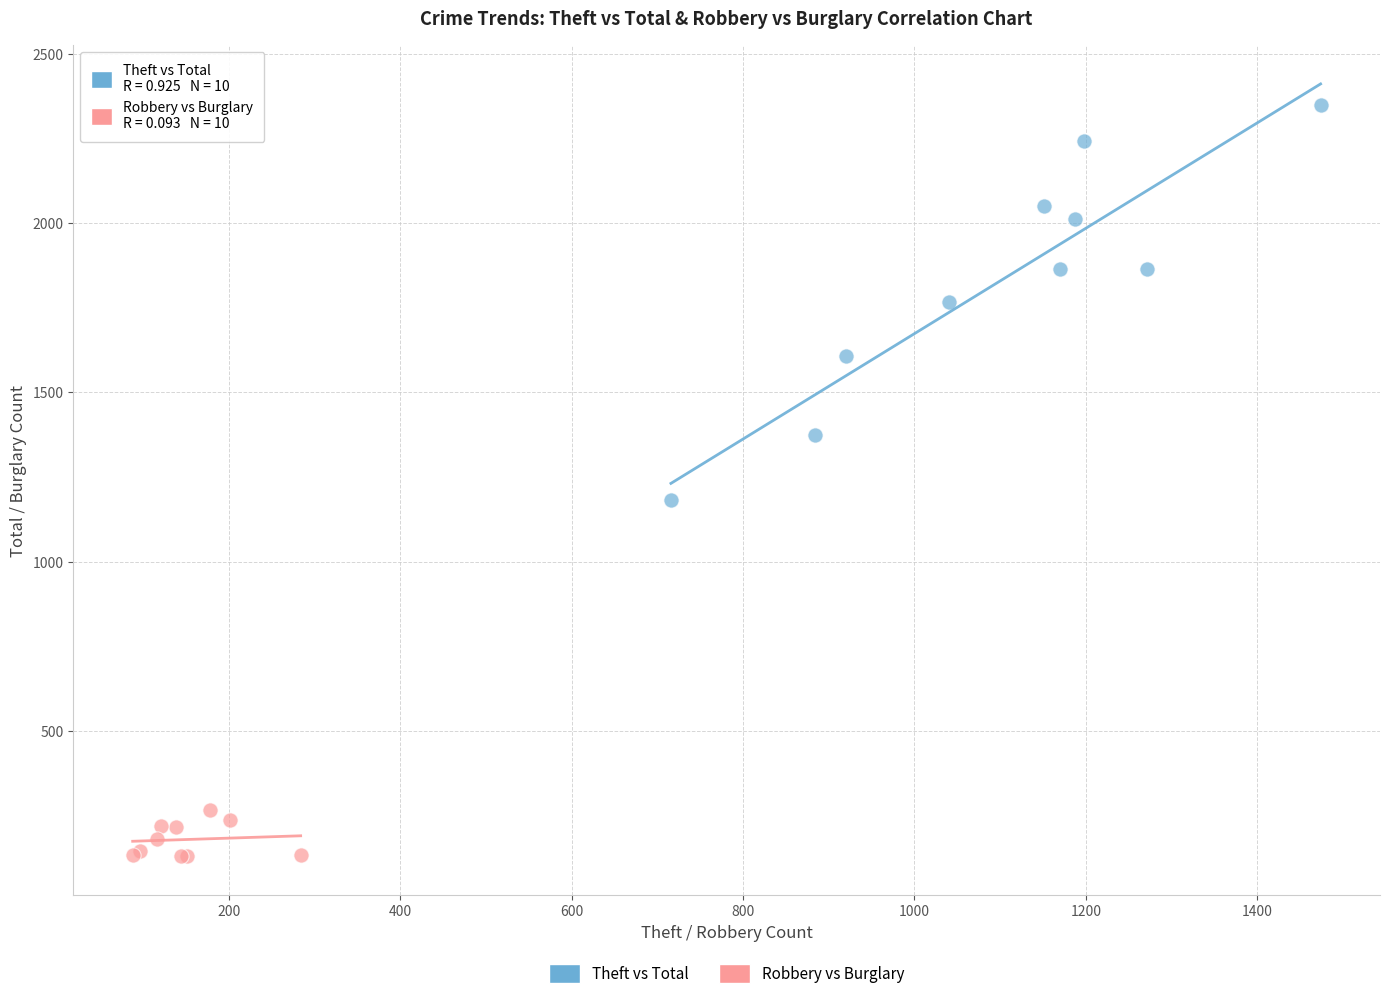

Which series reaches the minimum Y coordinate?

Robbery vs Burglary